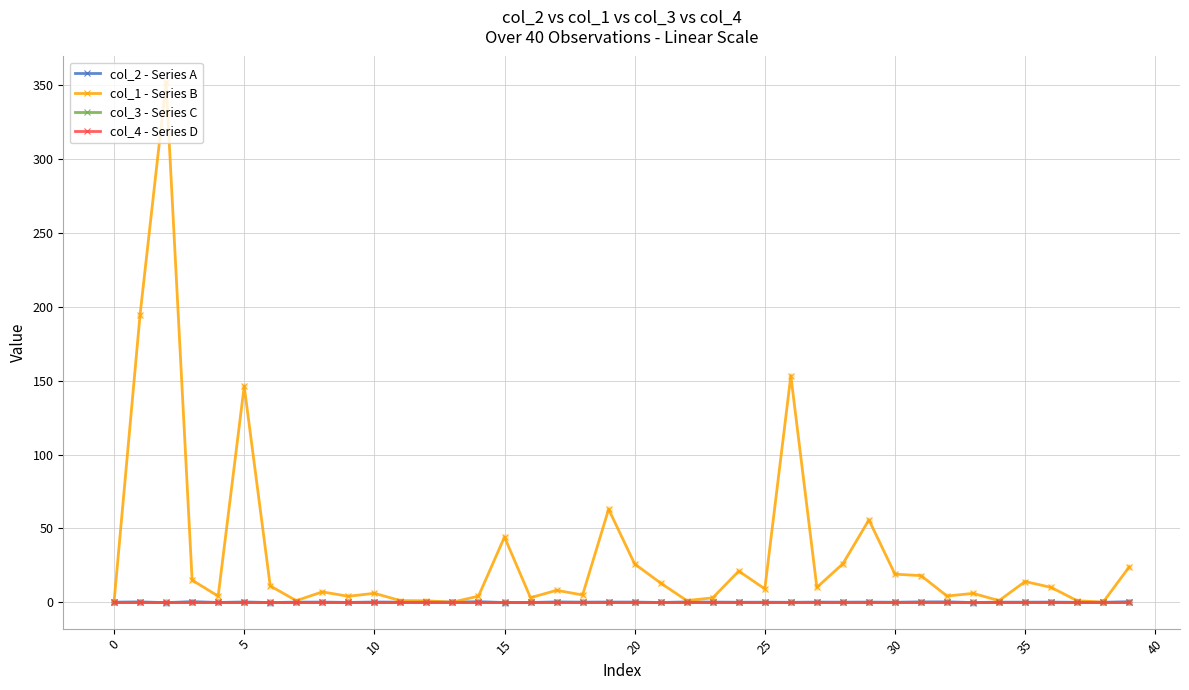

At how many categories does at least one series exceed 308?

1